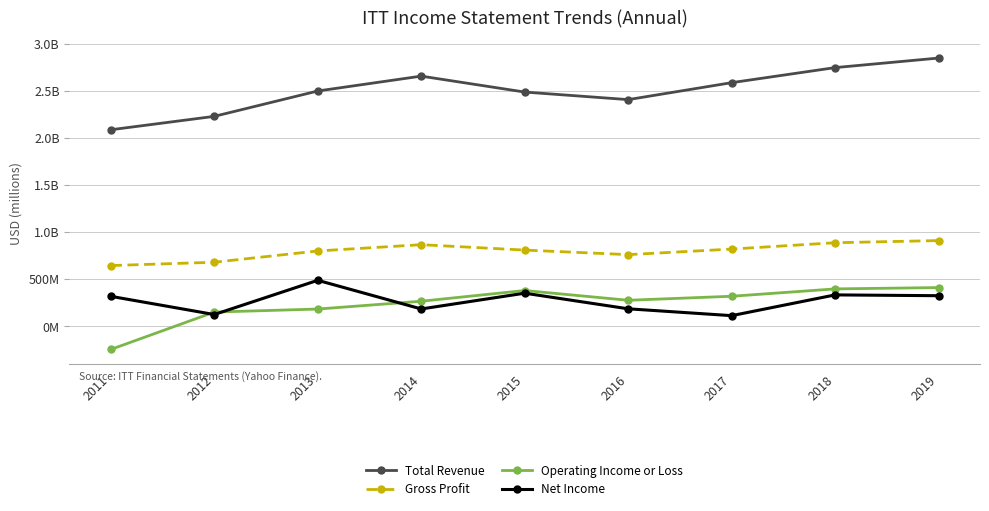

Does the chart have visible grid lines?

Yes